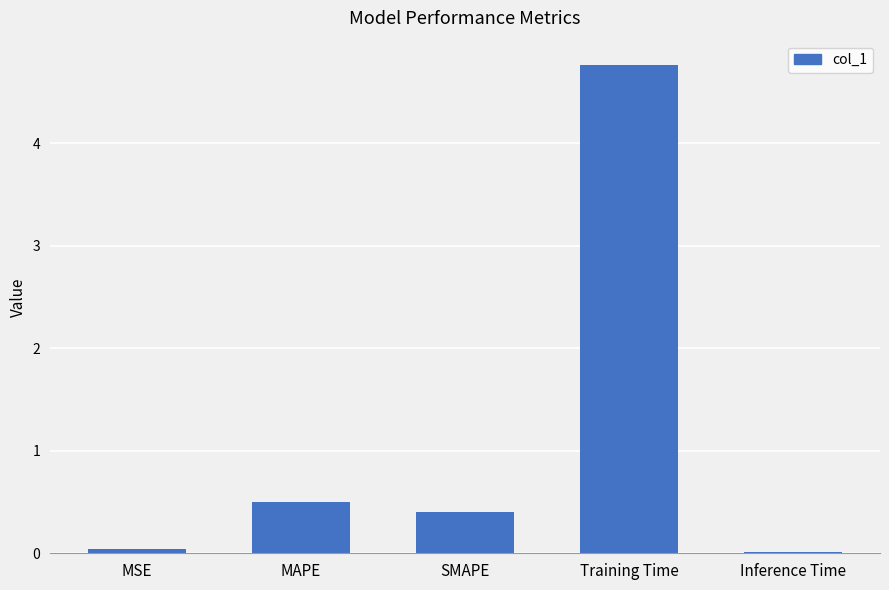

Between MSE and Training Time, which is larger?

Training Time